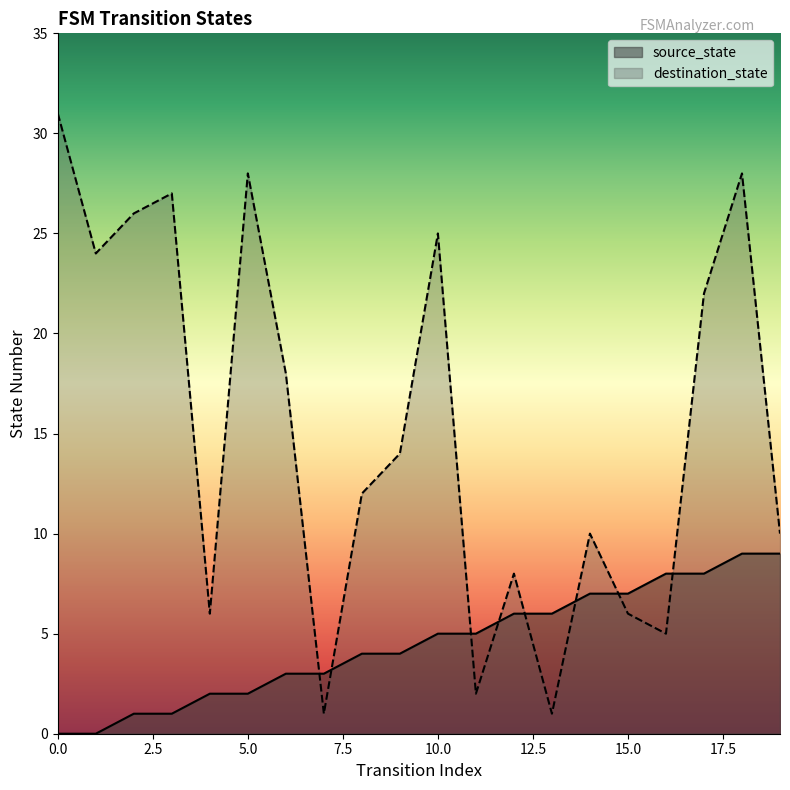

How many lines are shown in the chart?

2